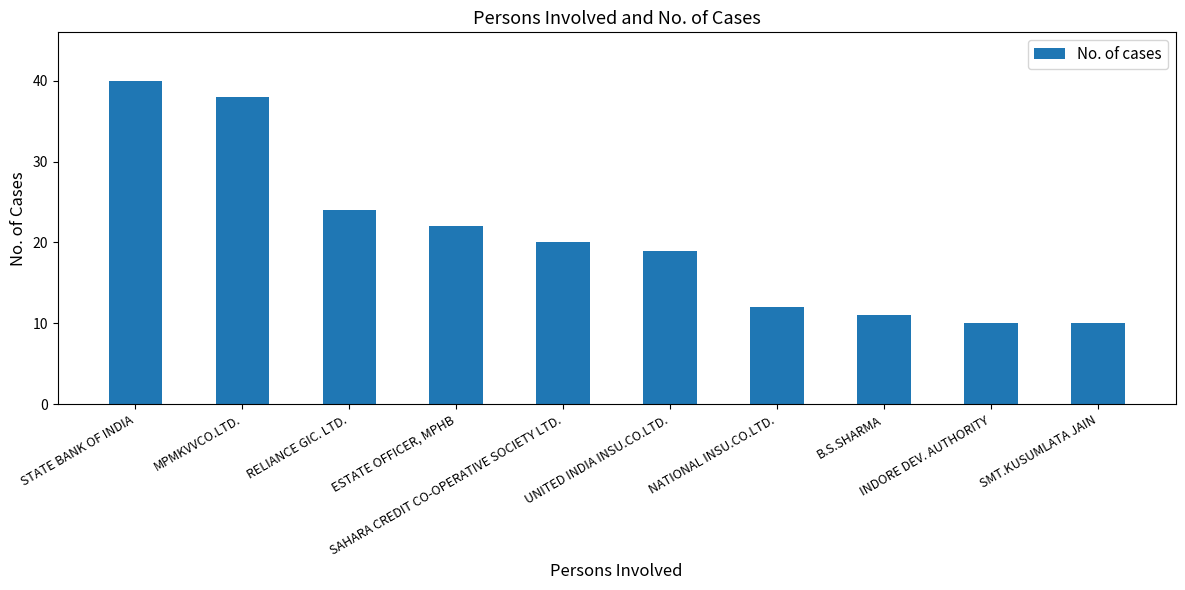

What is the maximum value shown in the chart?

40